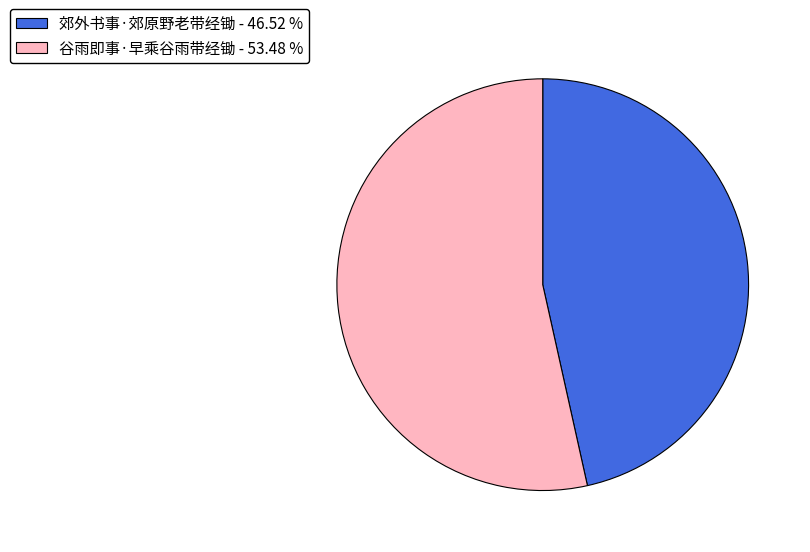

Which has a higher value, 郊外书事·郊原野老带经锄 or 谷雨即事·早乘谷雨带经锄?

谷雨即事·早乘谷雨带经锄